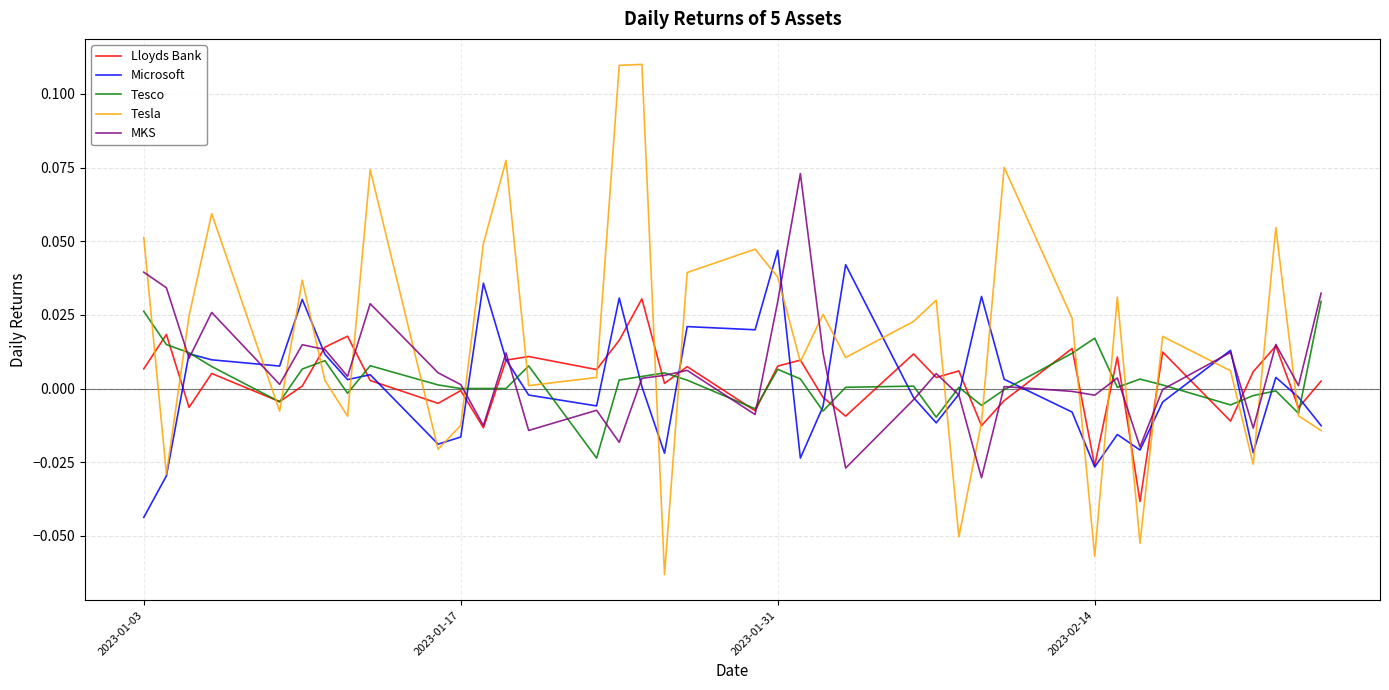

Which series ends up on top after the final intersection of Tesla and MKS?

MKS